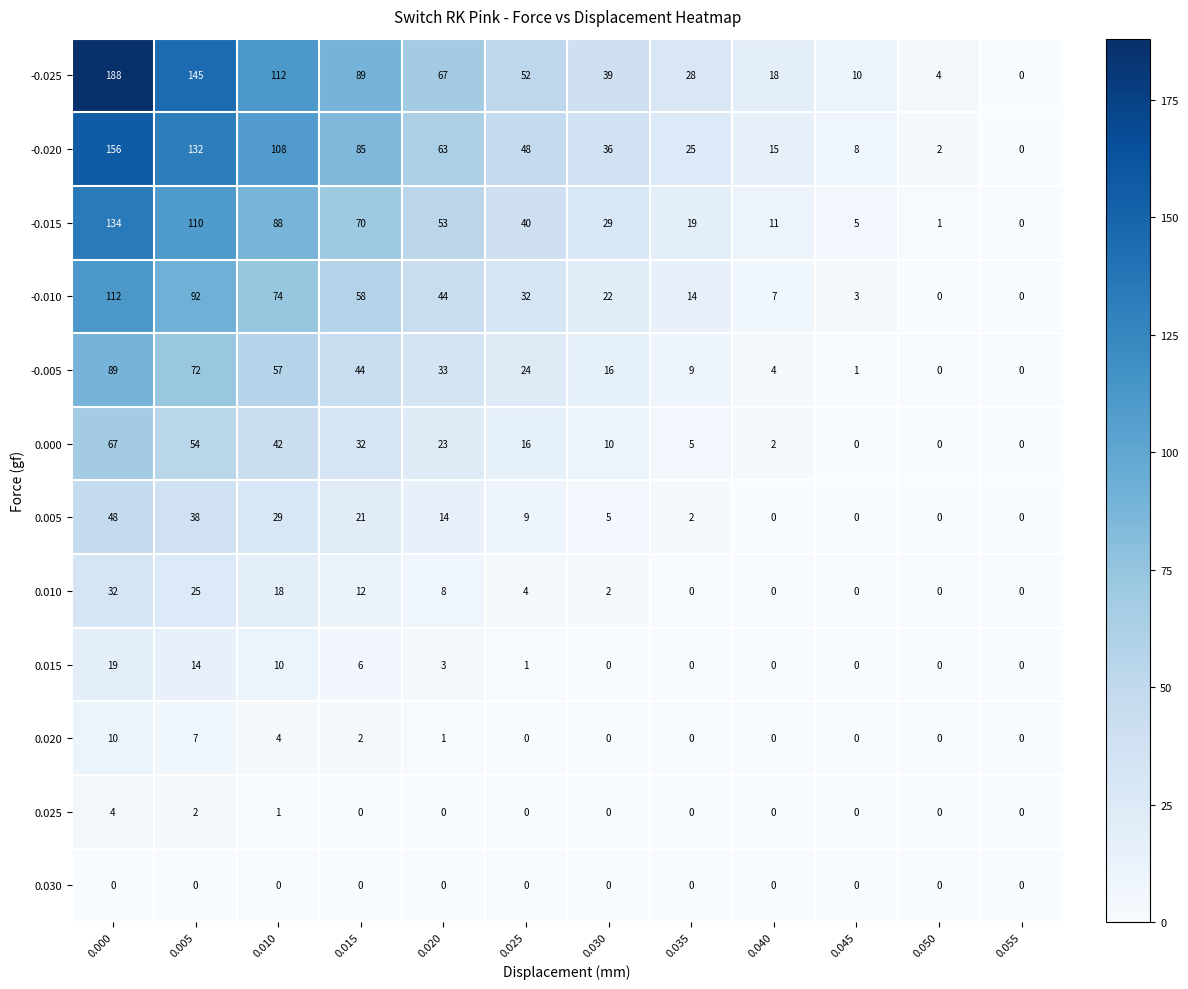

True or false: 0.020 has a value of 9 at 0.005.

False